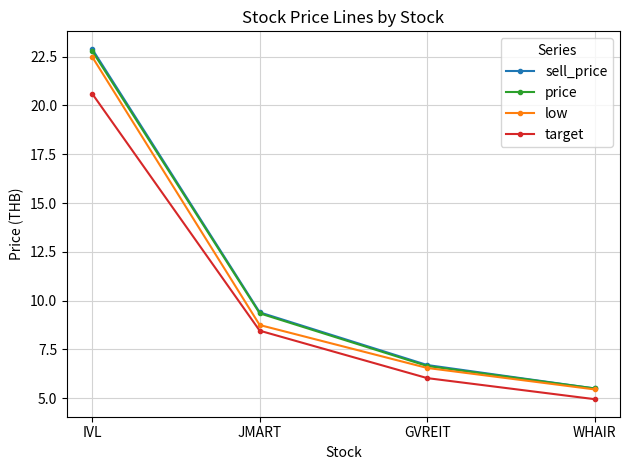

How many data points does each series have?

4